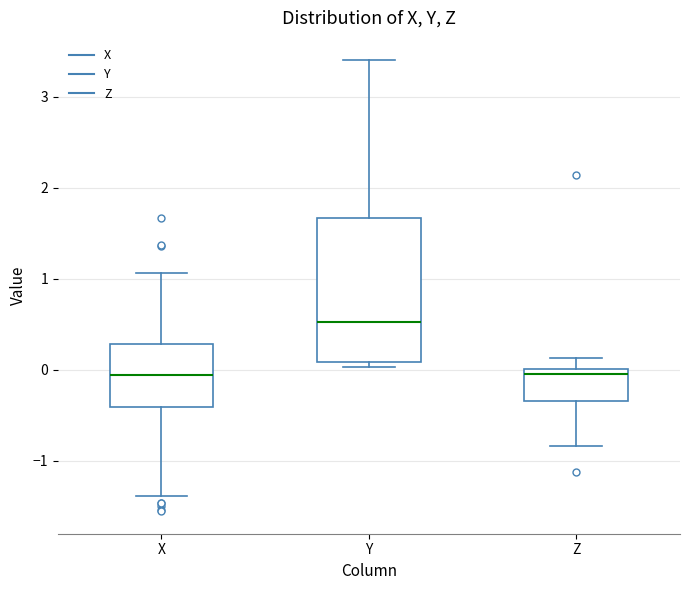

Which box has the highest median line?

Y